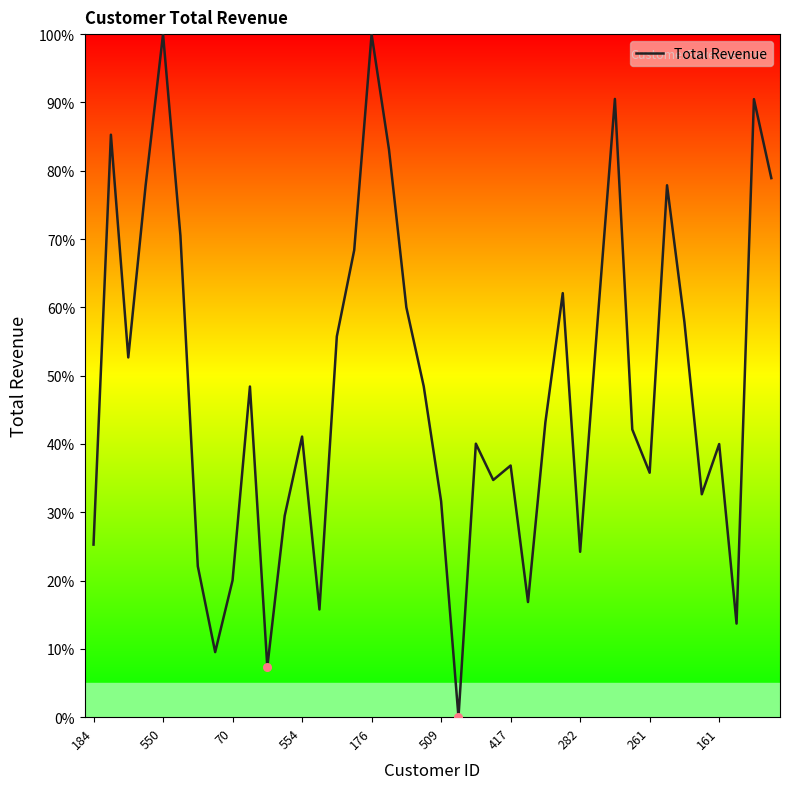

What is the maximum value shown in the chart?

100.0